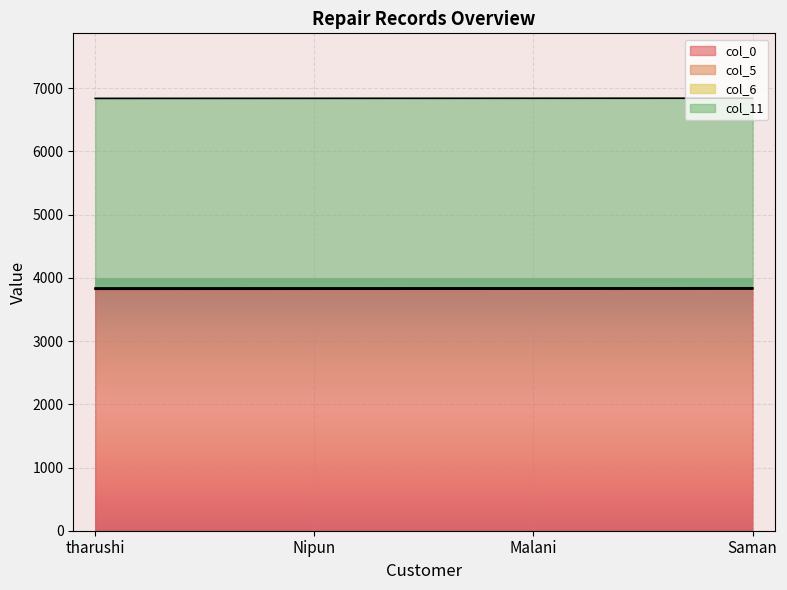

What is the sum of all col_5 values?

48